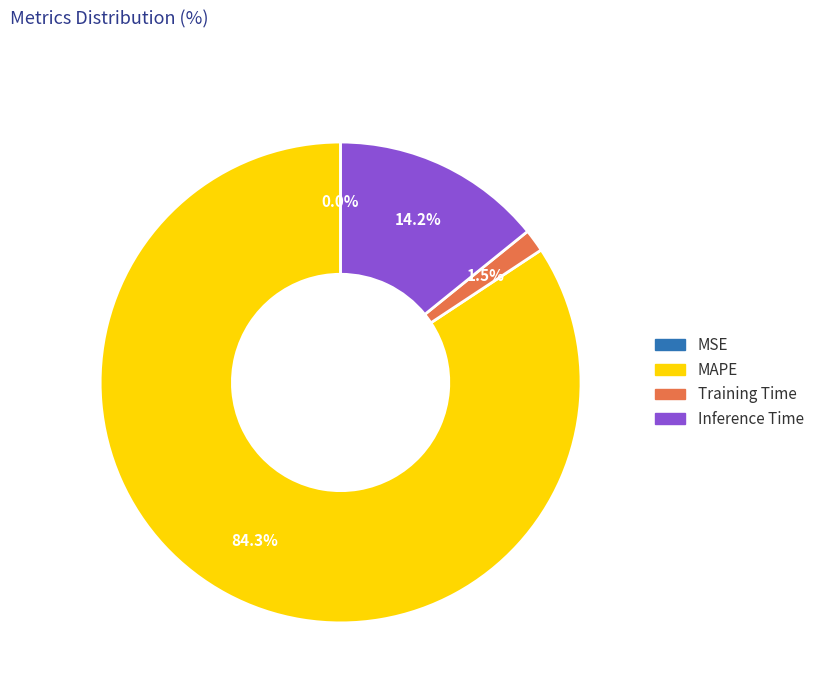

Which slice is the largest?

MAPE